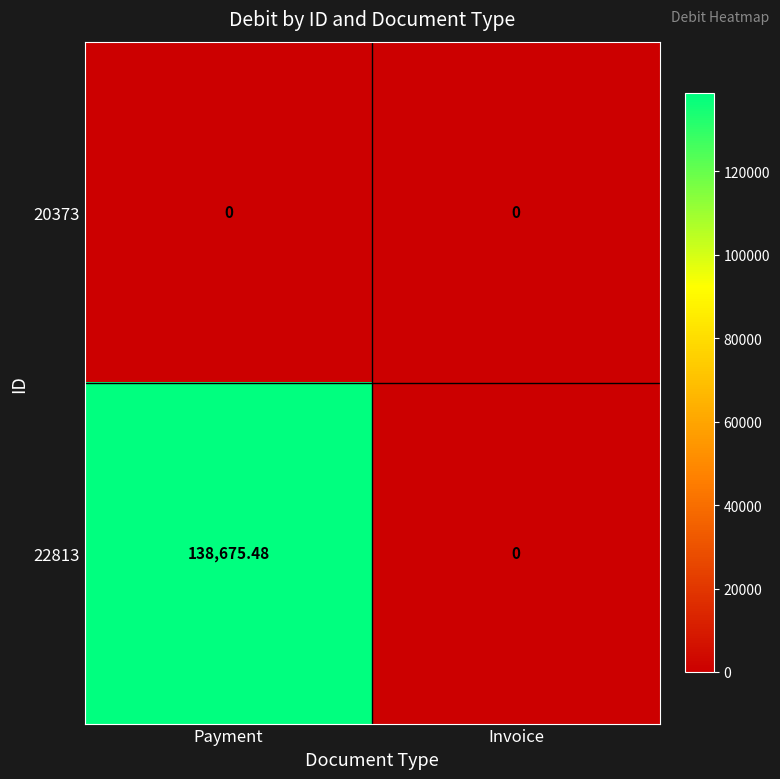

At which category is the sum across all series the highest?

Payment